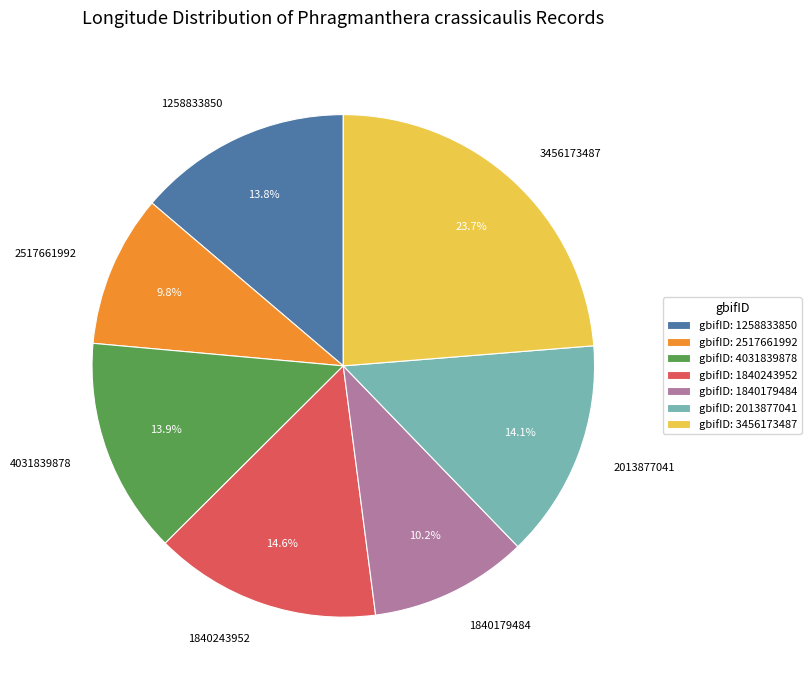

Is it true that 1840179484 is 1% of the pie?

False